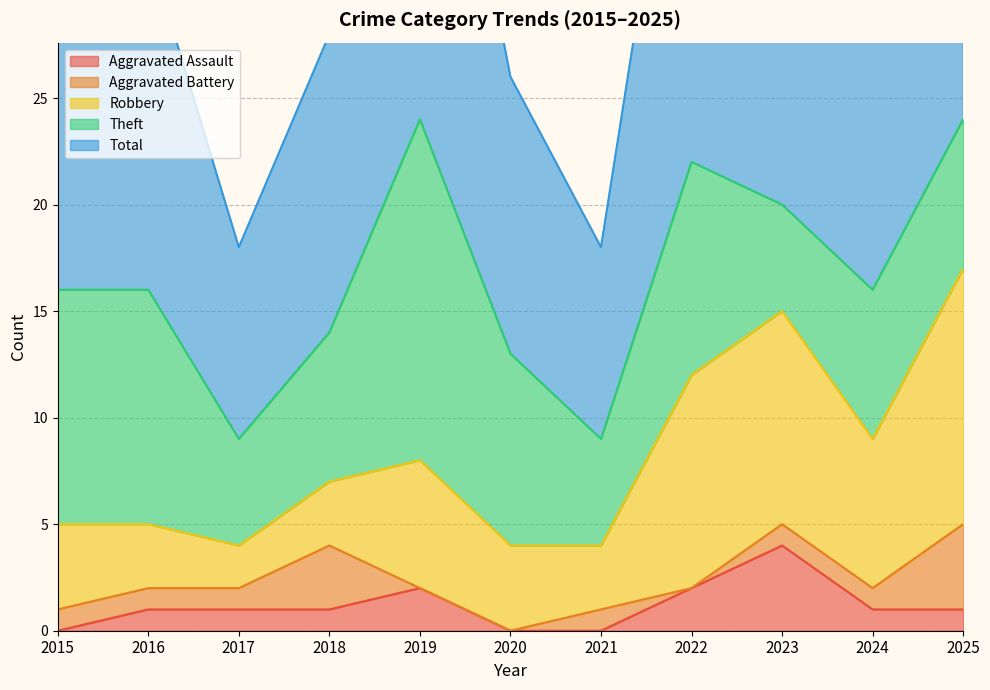

At which category is the sum across all series the highest?

2019